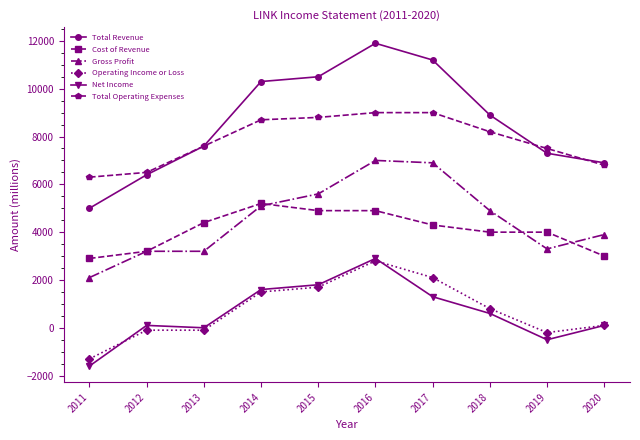

Does the chart display data point markers on the line(s)?

Yes